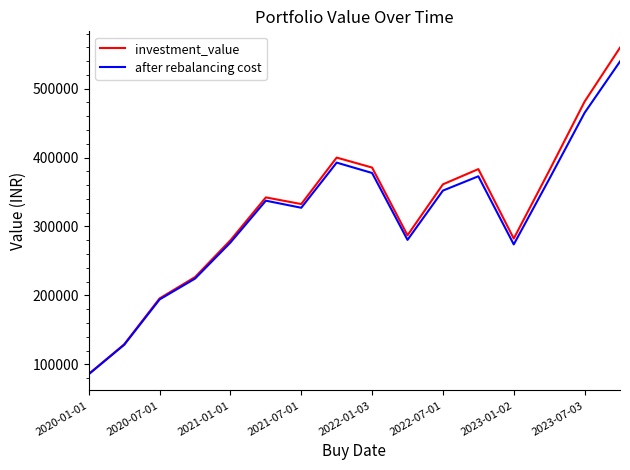

Which series has the largest range (max minus min)?

investment_value